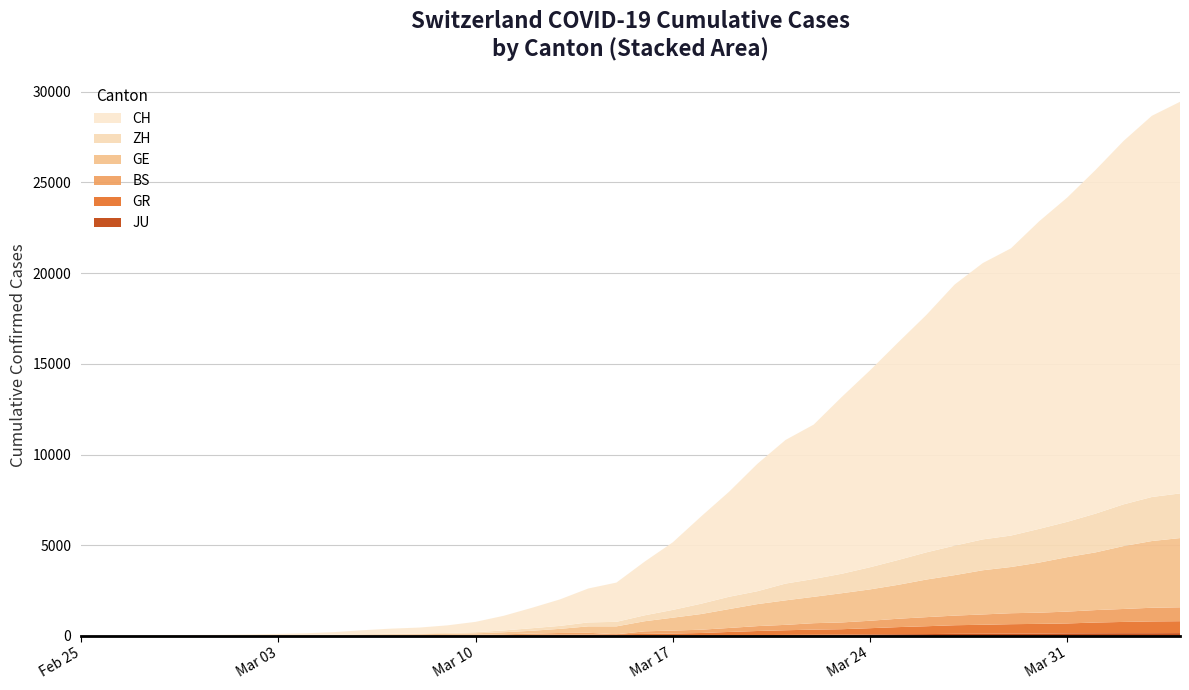

Reading left to right, what are all the values shown in this chart?

JU: 0=0	1=0	2=1	3=1	4=1	5=1	6=1	7=2	8=2	9=4	10=4	11=5	12=5	13=7	14=7	15=7	16=12	17=17	18=18	19=19	20=25	21=29	22=32	23=36	24=44	25=54	26=61	27=69	28=82	29=92	30=100	31=114	32=119	33=127	34=128	35=140	36=145	37=149	38=149	39=154
GR: 0=0	1=2	2=2	3=6	4=6	5=6	6=9	7=9	8=12	9=14	10=16	11=17	12=18	13=18	14=22	15=31	16=43	17=53	18=56	19=71	20=84	21=101	22=128	23=182	24=226	25=258	26=284	27=300	28=343	29=393	30=433	31=474	32=495	33=519	34=535	35=547	36=592	37=622	38=649	39=657
BS: 0=0	1=0	2=1	3=1	4=1	5=1	6=1	7=3	8=3	9=8	10=15	11=21	12=24	13=28	14=33	15=49	16=73	17=92	18=100	19=0	20=143	21=164	22=181	23=220	24=270	25=297	26=356	27=374	28=410	29=462	30=501	31=530	32=569	33=605	34=617	35=653	36=687	37=714	38=754	39=767
GE: 0=0	1=1	2=1	3=5	4=9	5=10	6=11	7=14	8=16	9=20	10=30	11=43	12=45	13=60	14=80	15=114	16=155	17=227	18=351	19=435	20=556	21=710	22=863	23=1041	24=1212	25=1350	26=1453	27=1611	28=1729	29=1870	30=2073	31=2231	32=2436	33=2547	34=2761	35=3003	36=3180	37=3469	38=3678	39=3816
ZH: 0=0	1=0	2=2	3=2	4=6	5=7	6=10	7=13	8=15	9=23	10=29	11=34	12=40	13=49	14=62	15=101	16=140	17=163	18=218	19=250	20=326	21=429	22=568	23=679	24=711	25=925	26=984	27=1073	28=1221	29=1368	30=1500	31=1627	32=1701	33=1733	34=1859	35=1947	36=2136	37=2300	38=2428	39=2461
CH: 0=0	1=4	2=8	3=20	4=30	5=36	6=50	7=69	8=97	9=142	10=219	11=280	12=327	13=419	14=570	15=807	16=1125	17=1463	18=1870	19=2165	20=2959	21=3727	22=4807	23=5794	24=7022	25=7918	26=8512	27=9752	28=10858	29=12000	30=13091	31=14394	32=15235	33=15837	34=16957	35=17882	36=18946	37=20040	38=21017	39=21593